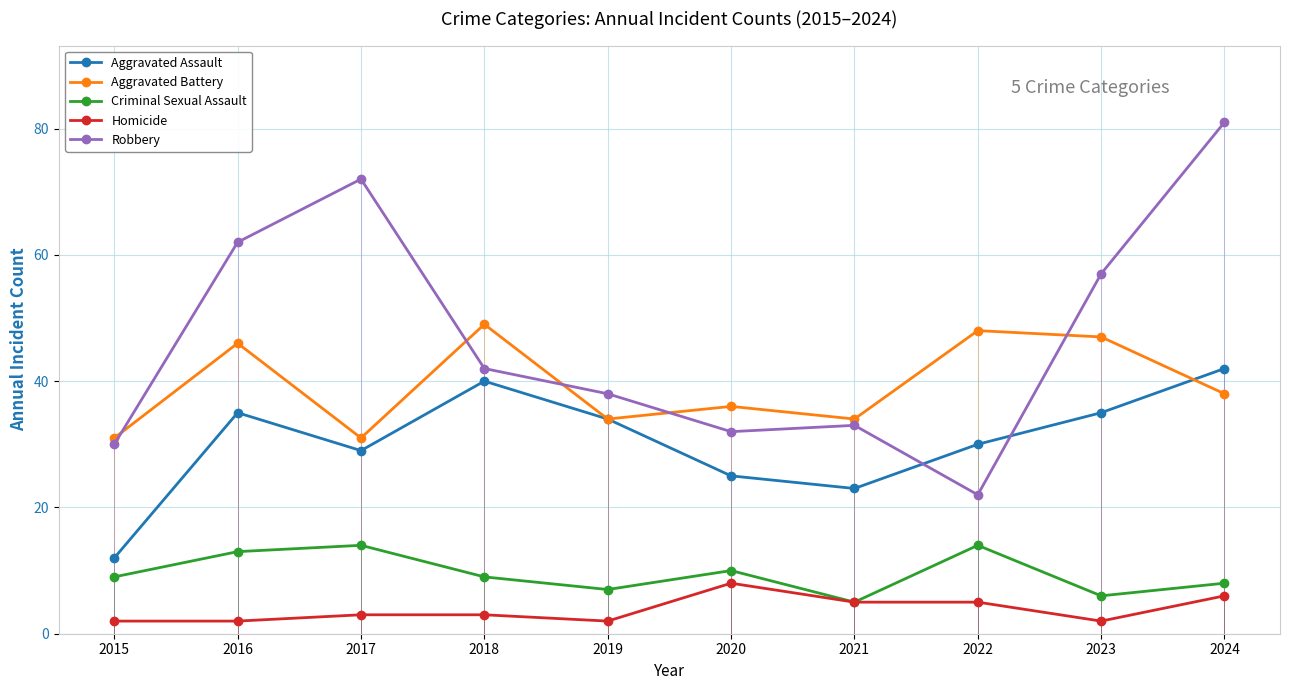

Where is the first local maximum for Criminal Sexual Assault?

2017